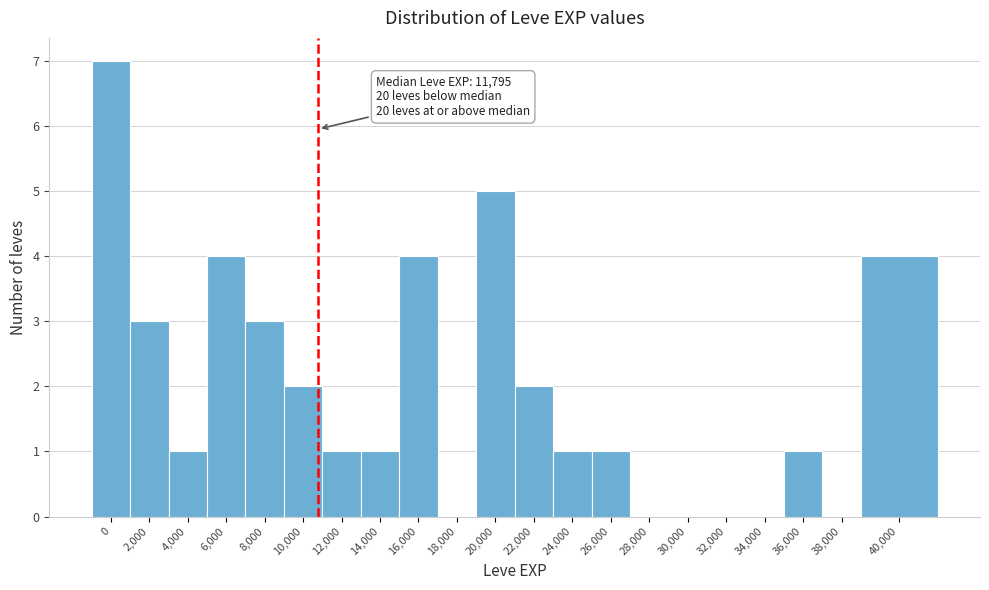

Reading left to right, extract all data points from this chart.

0=7	2,000=3	4,000=1	6,000=4	8,000=3	10,000=2	12,000=1	14,000=1	16,000=4	18,000=0	20,000=5	22,000=2	24,000=1	26,000=1	28,000=0	30,000=0	32,000=0	34,000=0	36,000=1	38,000=0	40,000=4